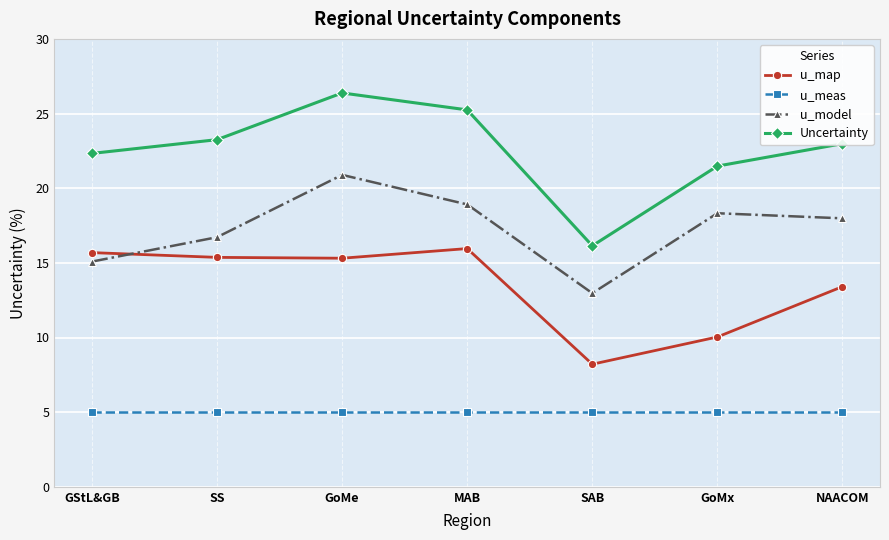

The value of Uncertainty at NAACOM is 23.0. True or false?

True